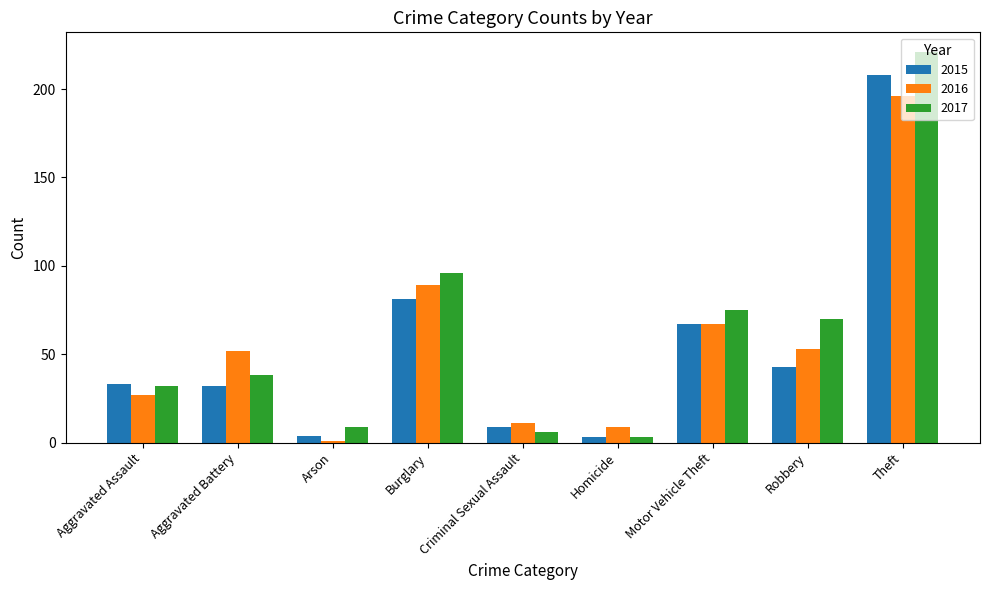

Rank the series by their average value, from lowest to highest.

2015, 2016, 2017